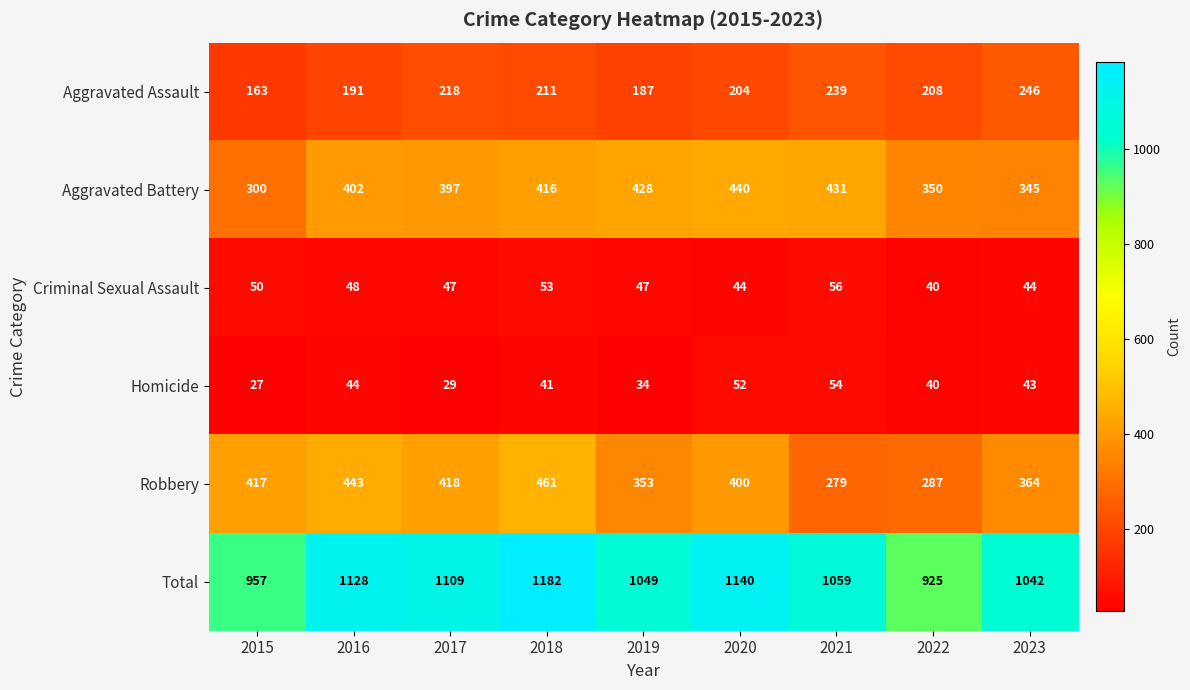

Which series has the widest spread of values?

Total